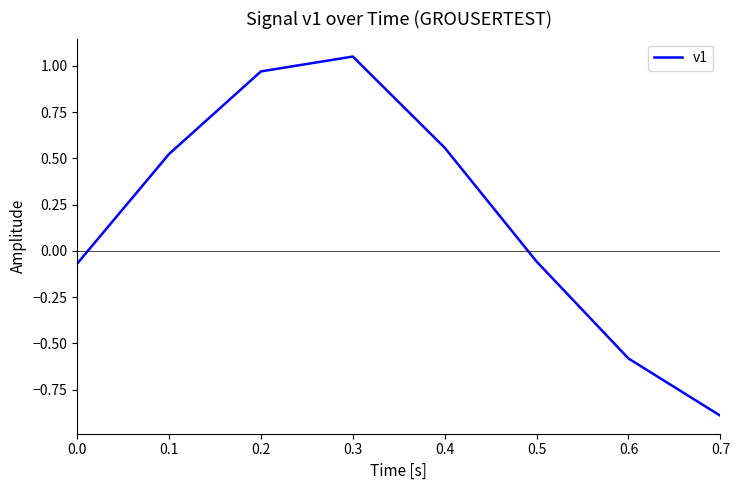

Between 0.4 and 0.7, which is larger?

0.4